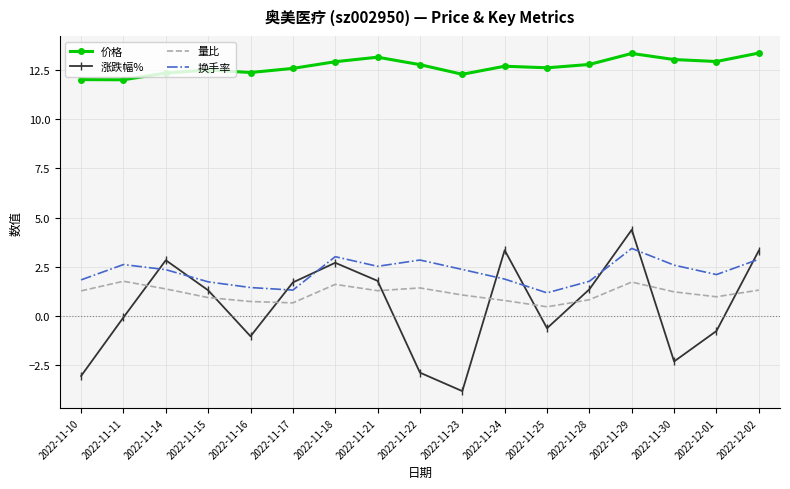

Rank the series at 2022-11-10 from highest to lowest value.

价格, 换手率, 量比, 涨跌幅%